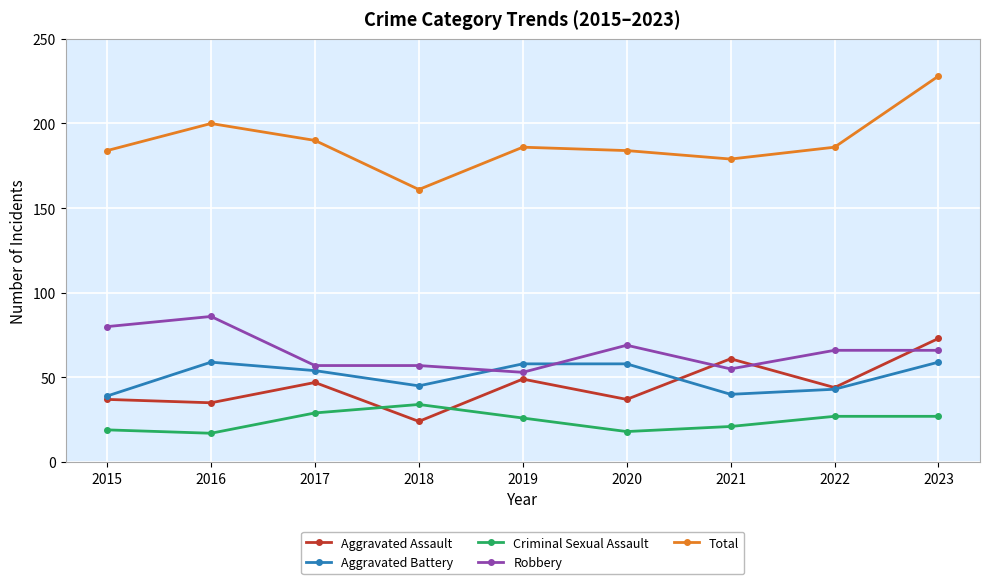

Rank the series at 2018 from lowest to highest value.

Aggravated Assault, Criminal Sexual Assault, Aggravated Battery, Robbery, Total